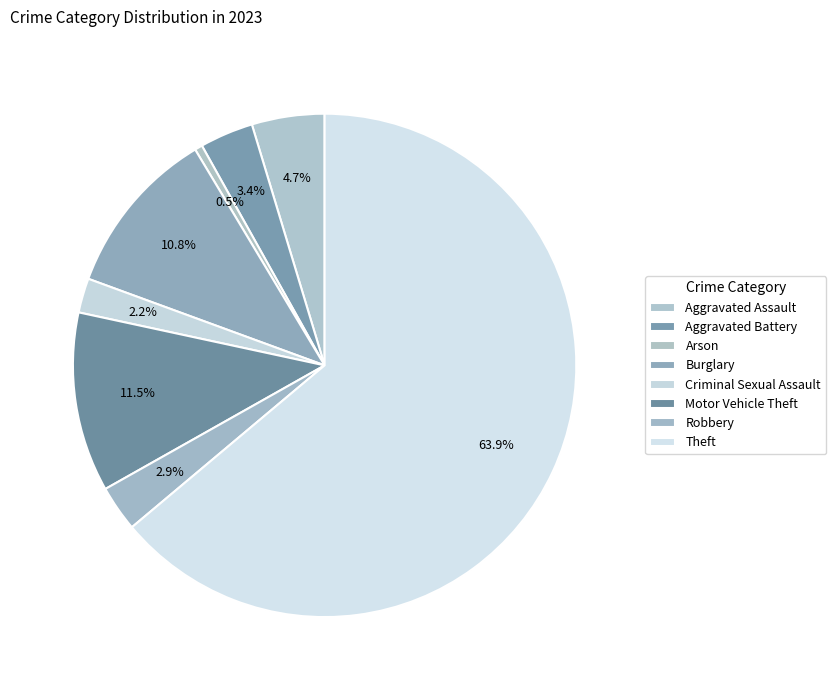

The Theft slice represents 71% of the pie. True or false?

False